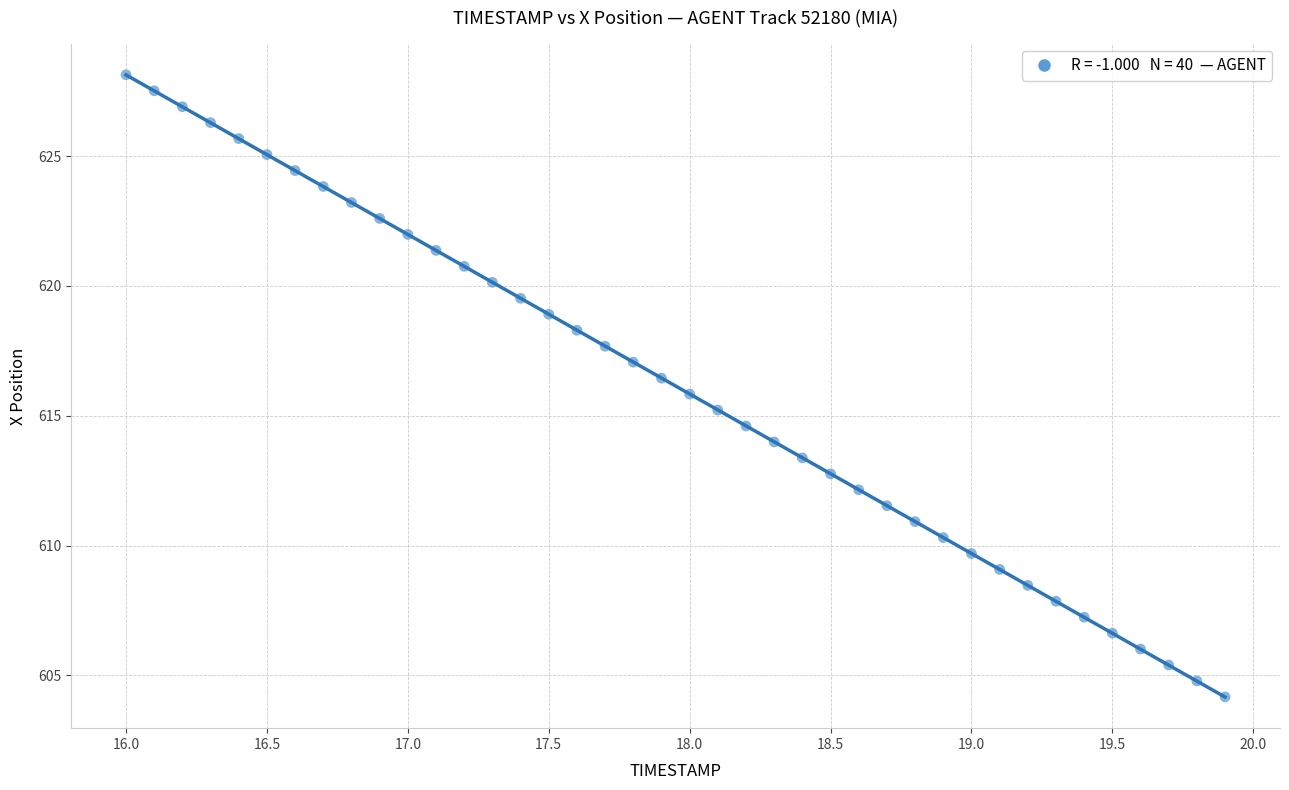

What is the range of X values (max minus min)?

3.9